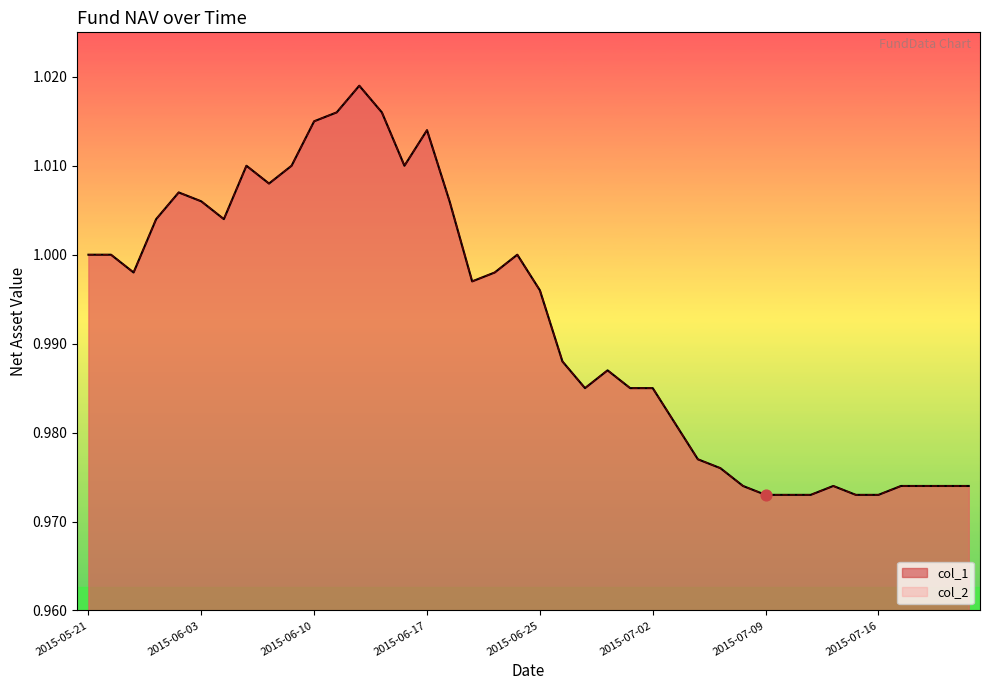

At which category is the sum across all series the highest?

2015-06-12